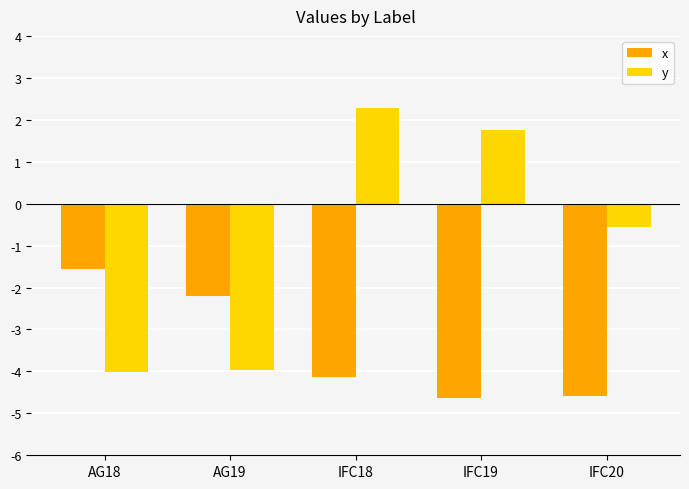

List the series in order of their overall mean, lowest first.

x, y